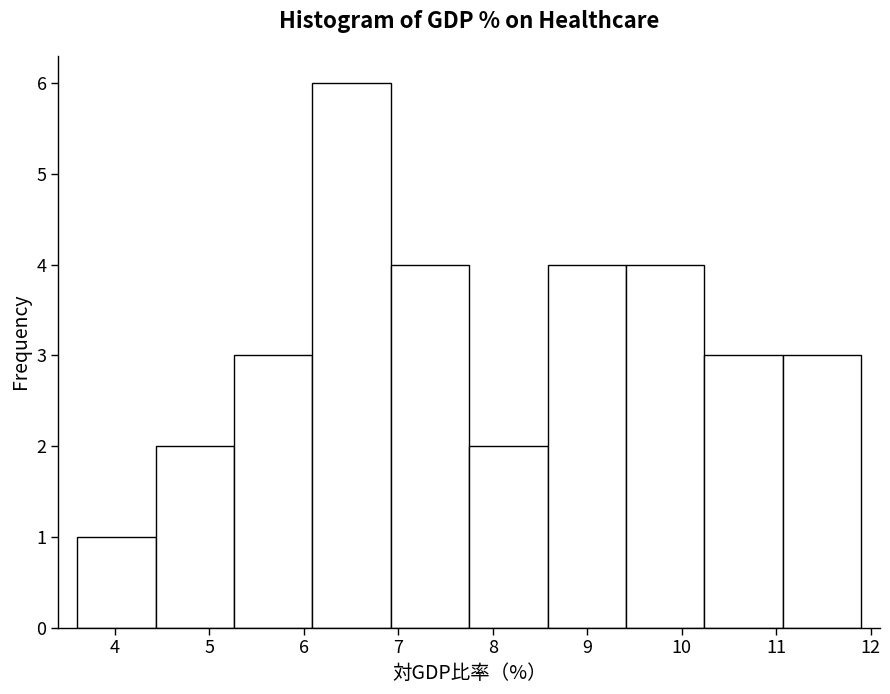

Reading left to right, list every bar in this chart as the range it spans on the x-axis followed by its height. Neither the bar edges nor the heights are printed on the chart, so give them approximately, as read against the axes.

3.60 to 4.43: 1
4.43 to 5.26: 2
5.26 to 6.09: 3
6.09 to 6.92: 6
6.92 to 7.75: 4
7.75 to 8.58: 2
8.58 to 9.41: 4
9.41 to 10.24: 4
10.24 to 11.07: 3
11.07 to 11.90: 3